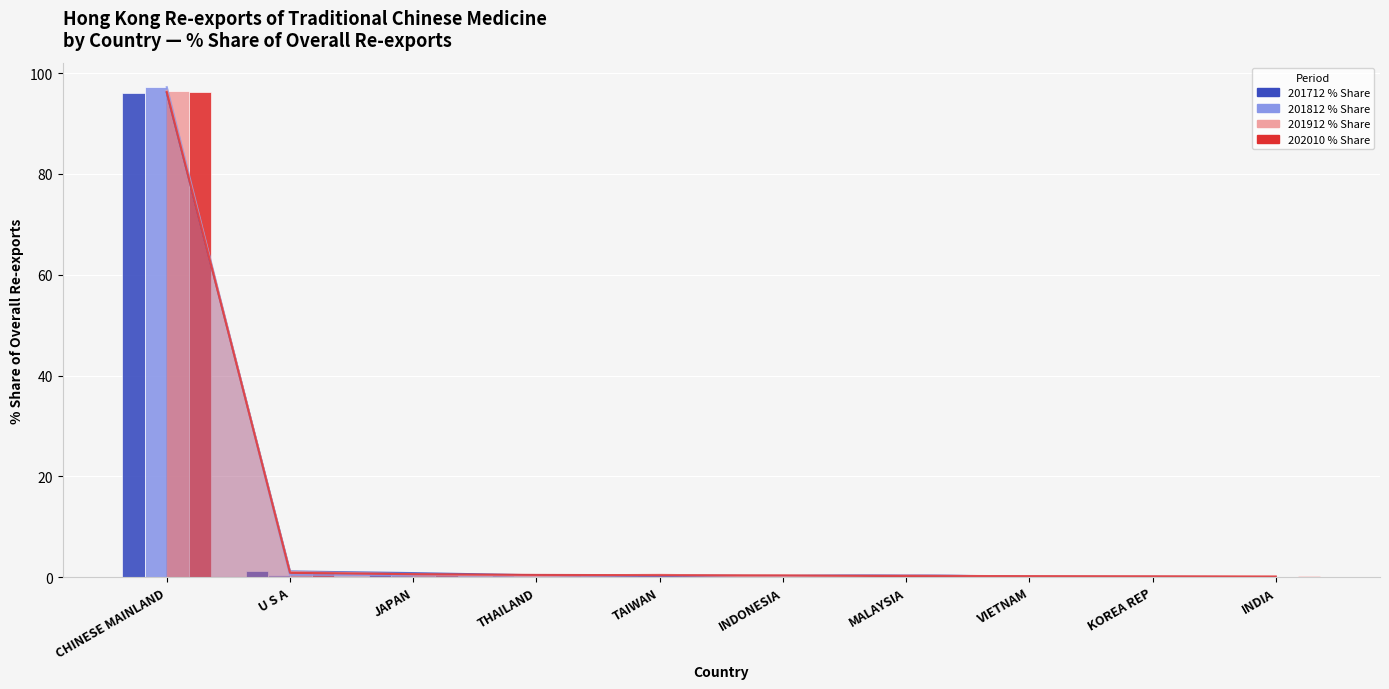

The 201912 % Share series shows 0.1 at KOREA REP. True or false?

True